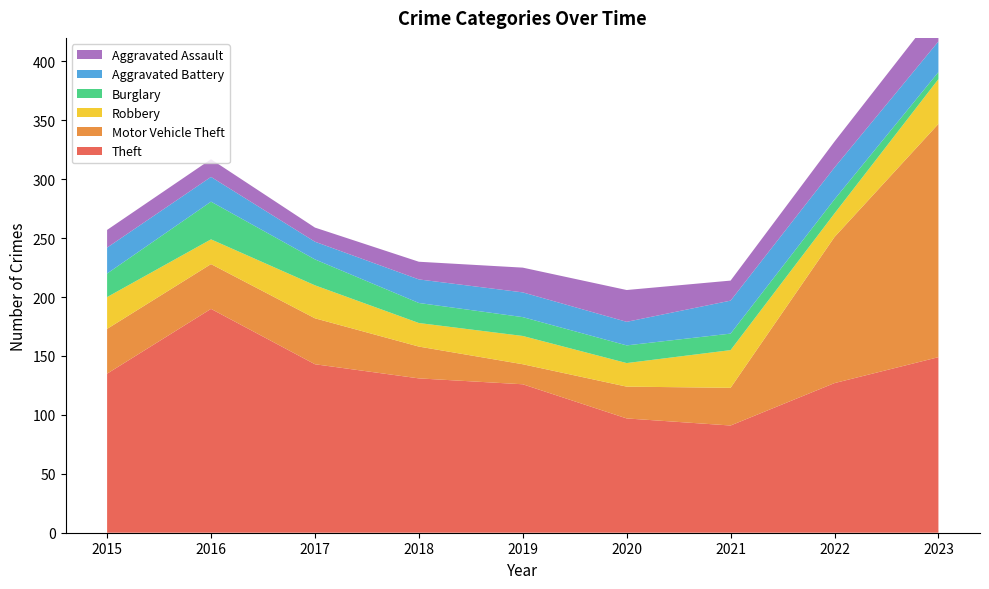

Reading left to right, transcribe all the data shown in this chart.

Theft: 2015=135	2016=190	2017=143	2018=131	2019=126	2020=97	2021=91	2022=127	2023=149
Motor Vehicle Theft: 2015=38	2016=38	2017=39	2018=27	2019=17	2020=27	2021=32	2022=124	2023=198
Robbery: 2015=27	2016=21	2017=28	2018=20	2019=24	2020=20	2021=32	2022=20	2023=38
Burglary: 2015=20	2016=32	2017=22	2018=17	2019=16	2020=15	2021=14	2022=12	2023=6
Aggravated Battery: 2015=22	2016=21	2017=15	2018=20	2019=21	2020=20	2021=28	2022=27	2023=26
Aggravated Assault: 2015=15	2016=15	2017=12	2018=15	2019=21	2020=27	2021=17	2022=22	2023=28